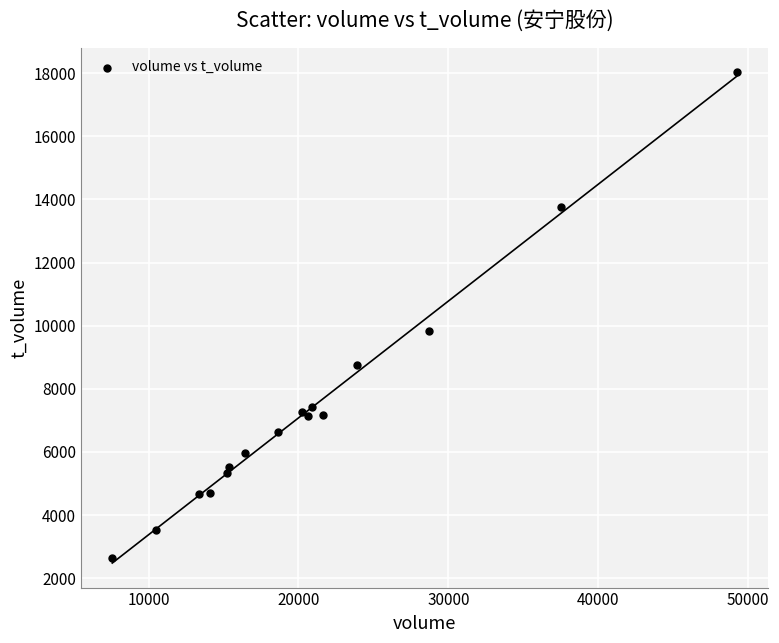

What Y value in the scatter plot is closest to 10330?

9816